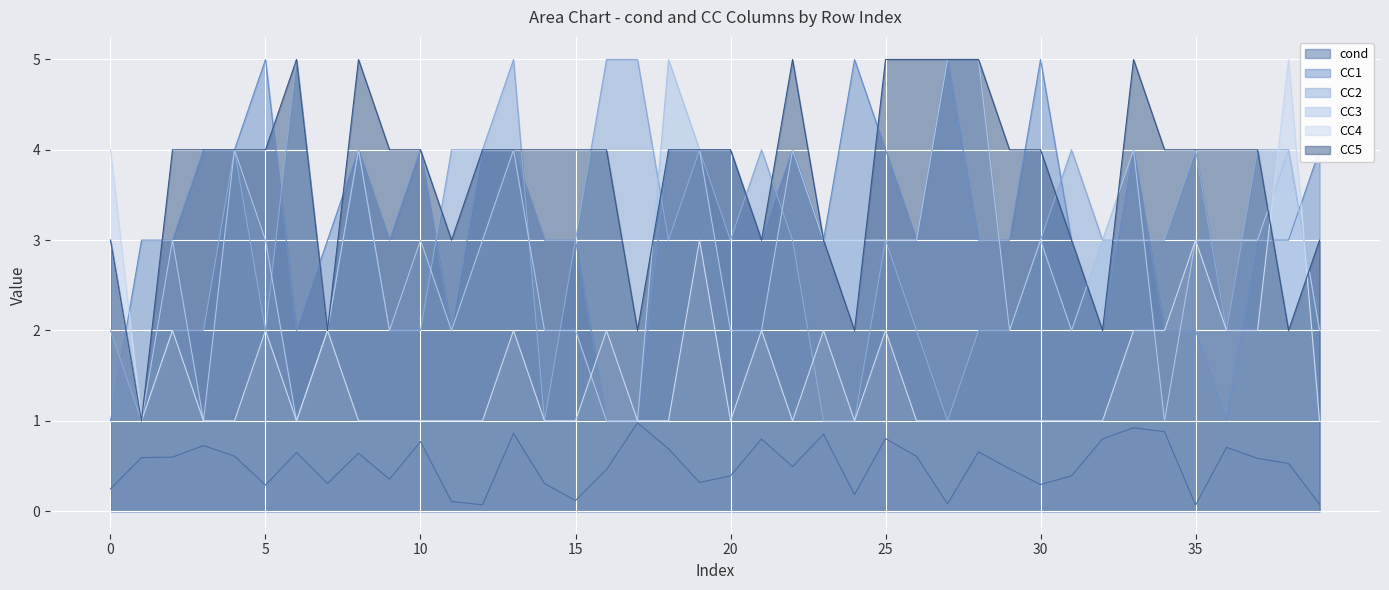

At 31, list the series in order from largest to smallest.

CC2, CC1, CC5, CC3, CC4, cond